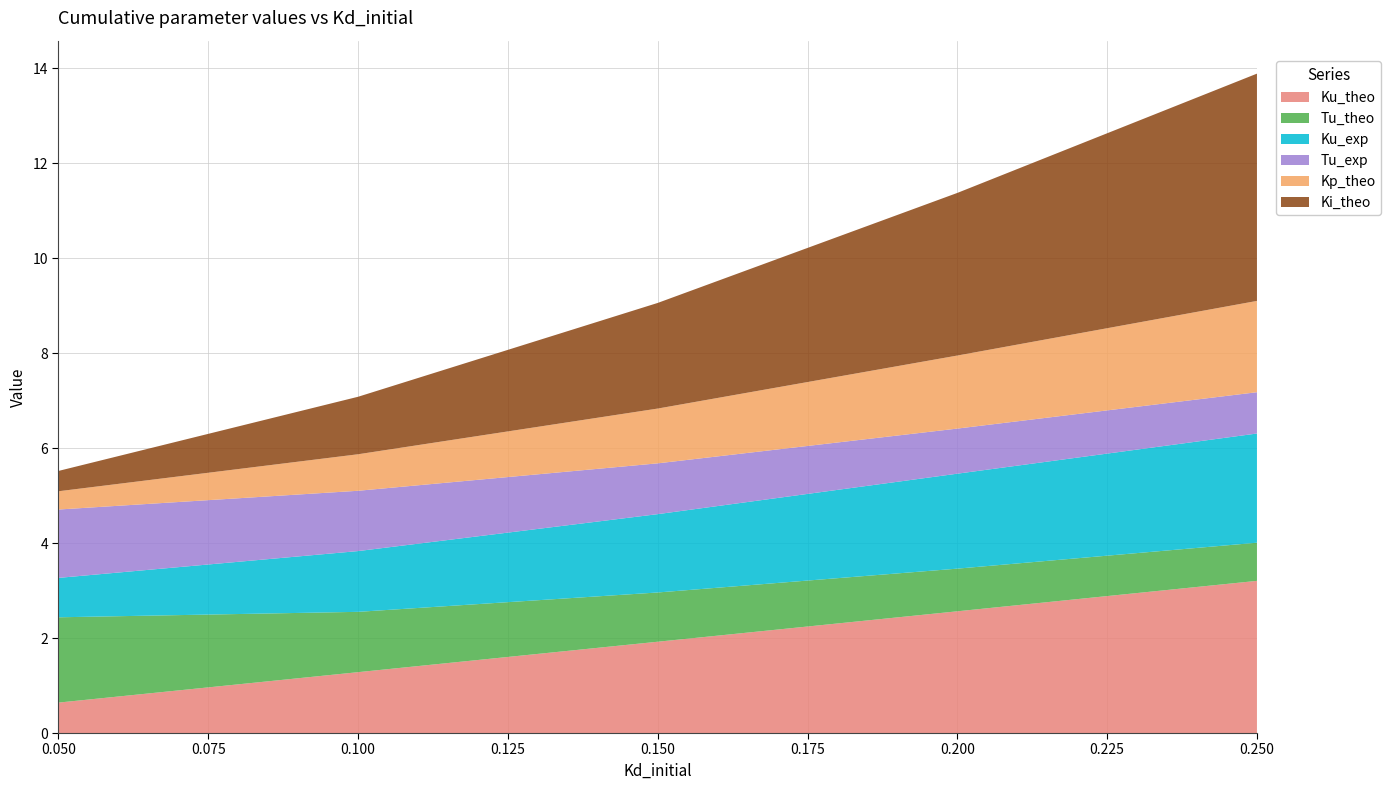

Reading left to right, list all the values displayed in this chart.

Ku_theo: 0.05=0.6	0.1=1.3	0.15=1.9	0.2=2.6	0.25=3.2
Tu_theo: 0.05=1.8	0.1=1.3	0.15=1.0	0.2=0.9	0.25=0.8
Ku_exp: 0.05=0.8	0.1=1.3	0.15=1.6	0.2=2.0	0.25=2.3
Tu_exp: 0.05=1.4	0.1=1.3	0.15=1.1	0.2=0.9	0.25=0.9
Kp_theo: 0.05=0.4	0.1=0.8	0.15=1.2	0.2=1.5	0.25=1.9
Ki_theo: 0.05=0.4	0.1=1.2	0.15=2.2	0.2=3.4	0.25=4.8